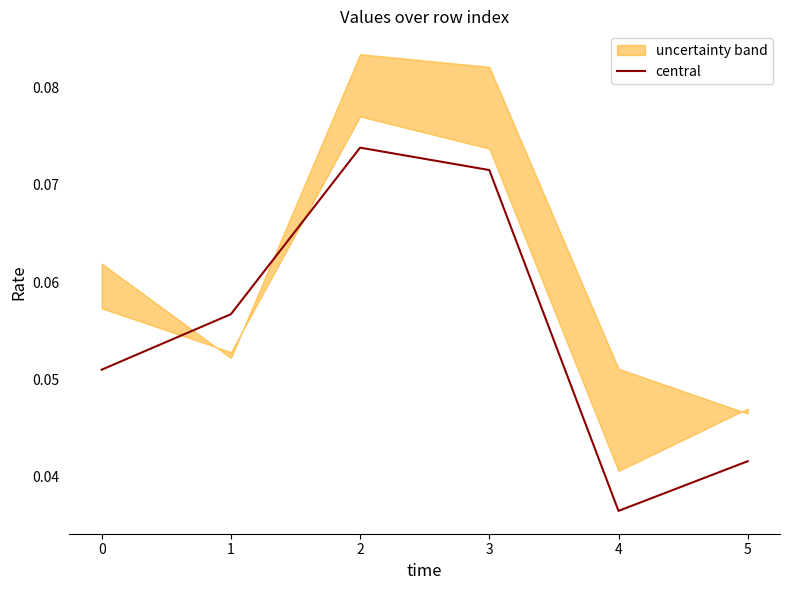

Reading left to right, list all the values displayed in this chart.

0=0.1	1=0.1	2=0.1	3=0.1	4=0.0	5=0.0